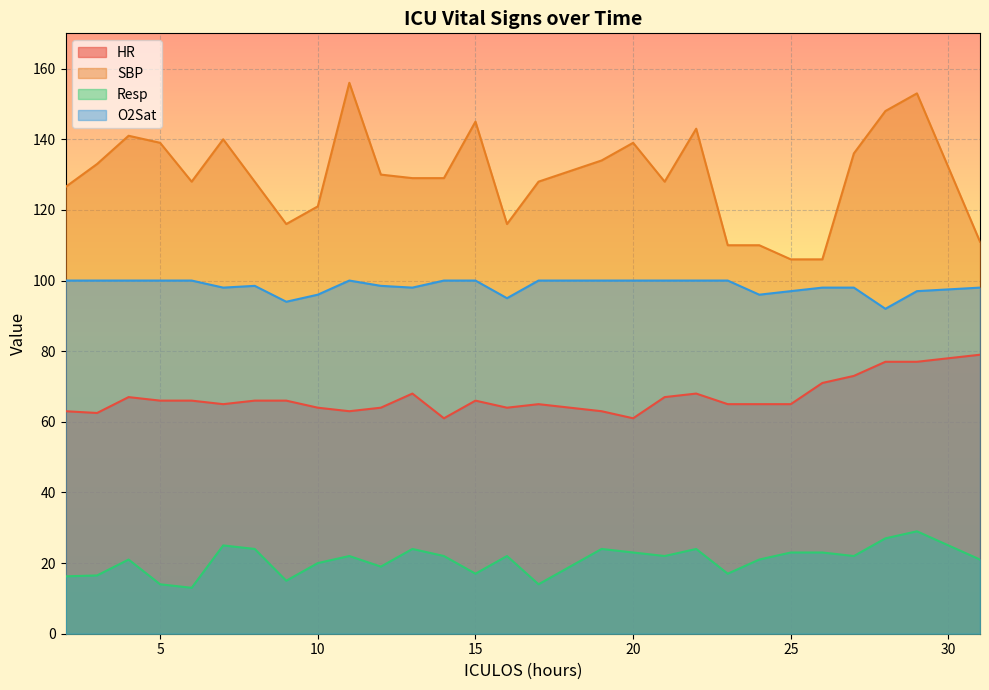

What is the smallest value displayed?

13.0